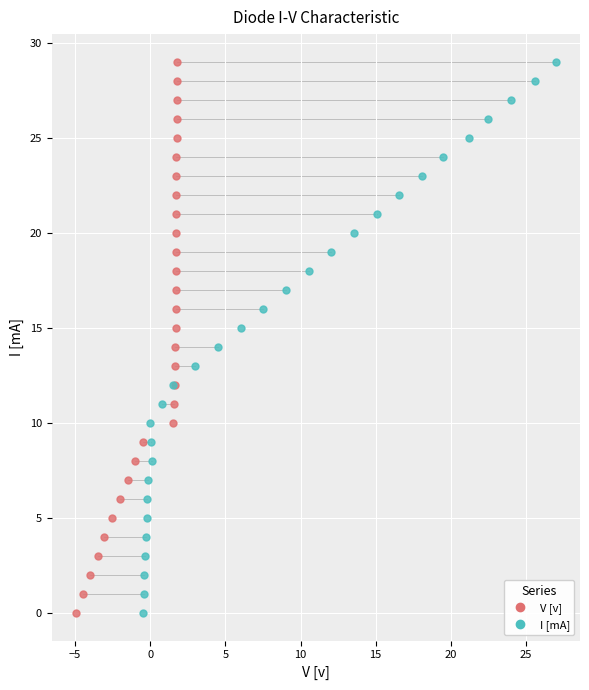

What are all the series names shown in the legend?

V [v], I [mA]